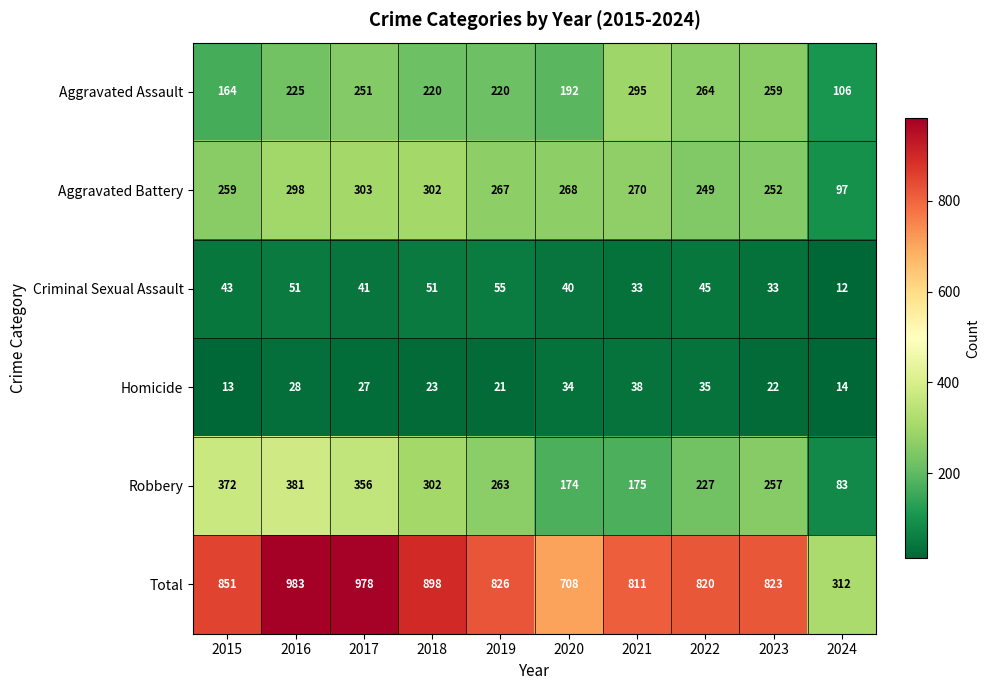

Which category has the highest value across all series?

2016